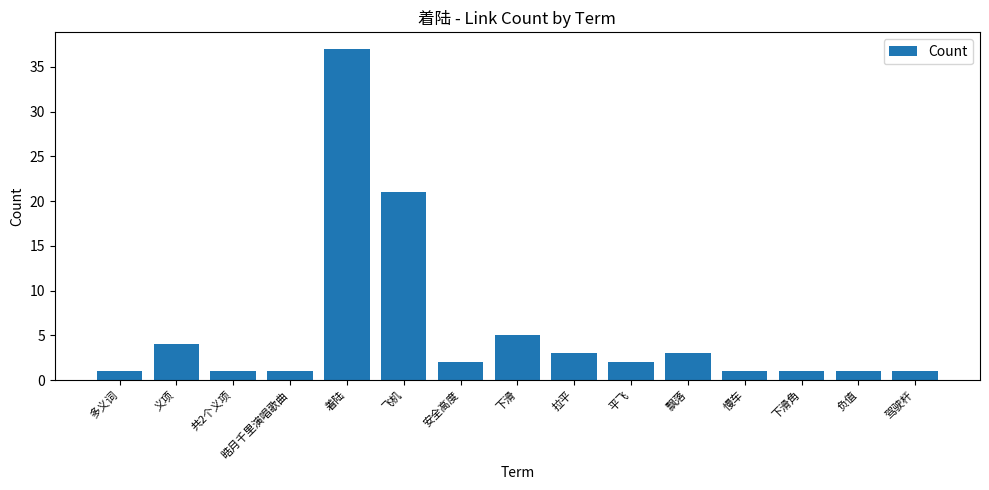

Reading left to right, what are all the values shown in this chart?

1	4	1	1	37	21	2	5	3	2	3	1	1	1	1